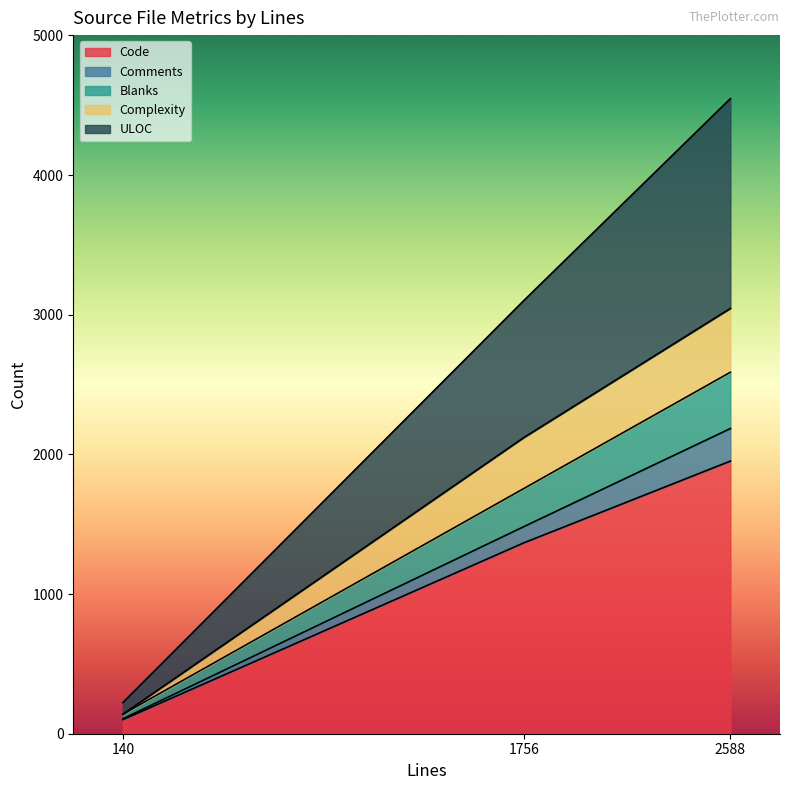

Does the chart have visible grid lines?

No